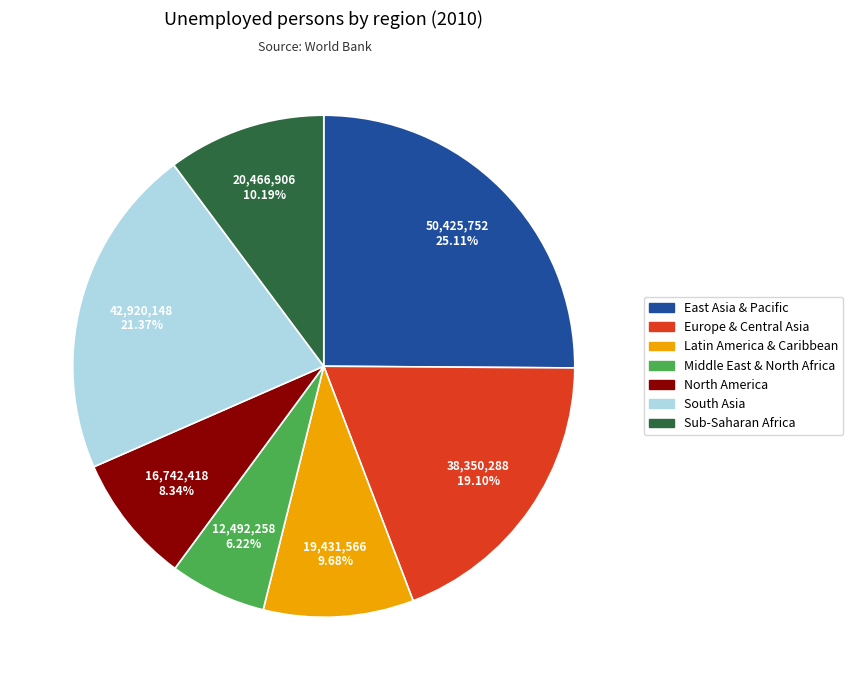

The Latin America & Caribbean slice represents 18% of the pie. True or false?

False